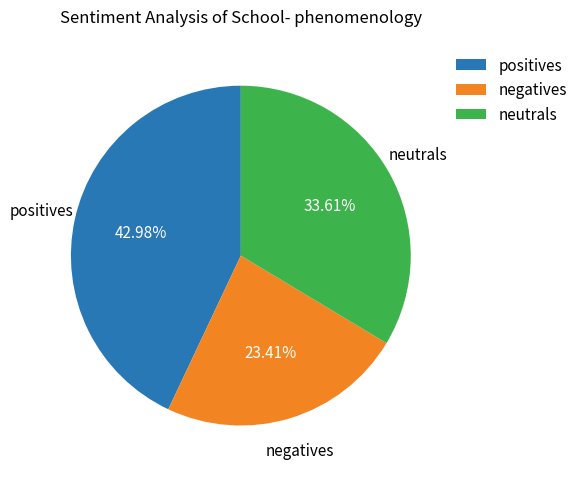

Combined, do positives and neutrals account for over 50%?

Yes